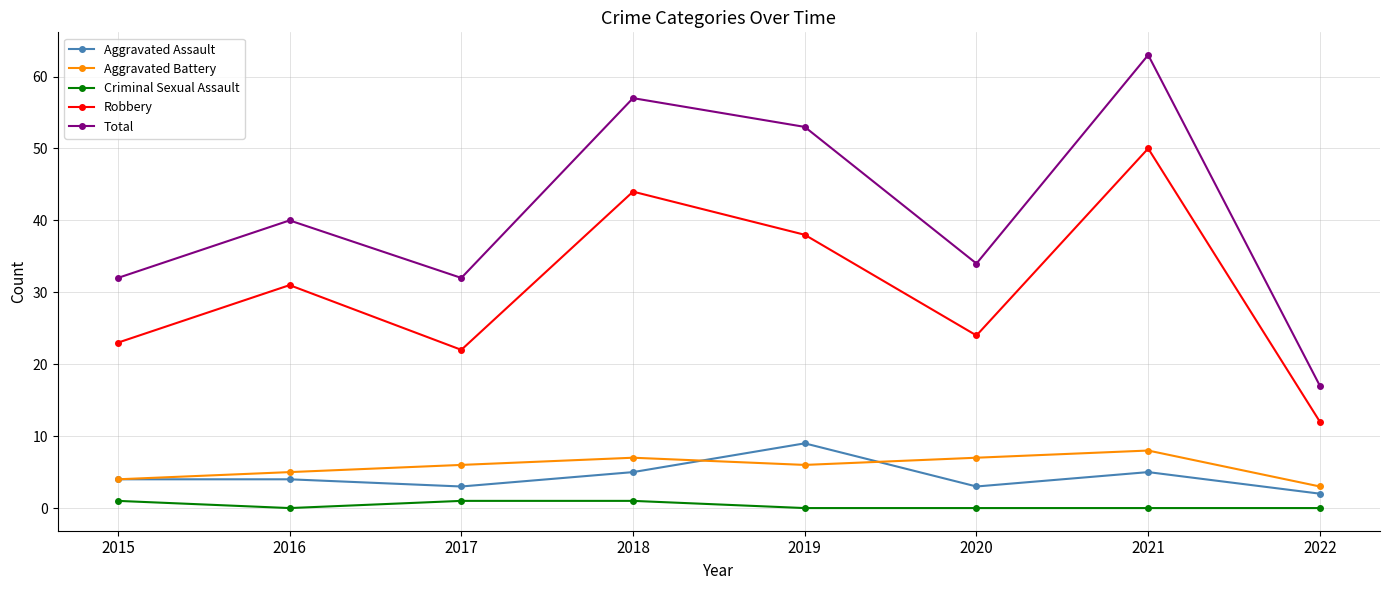

What is the value of the Total point at the 1st from the left?

32